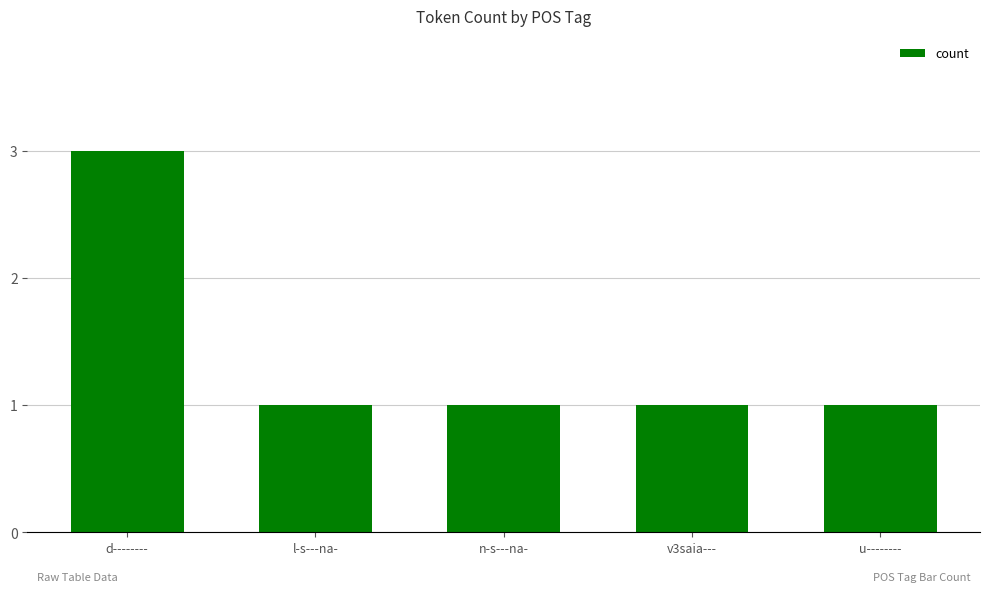

Reading right to left, what are all the values shown in this chart?

1	1	1	1	3